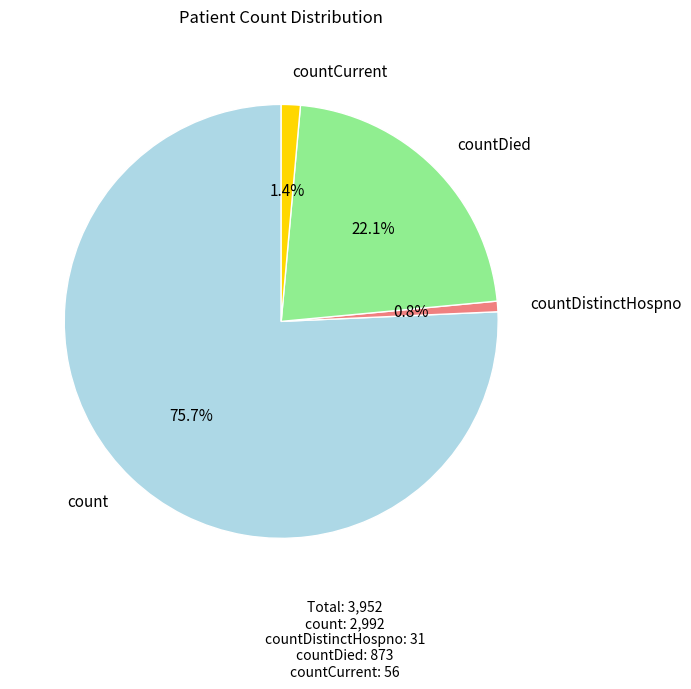

How many slices are in this pie chart?

4